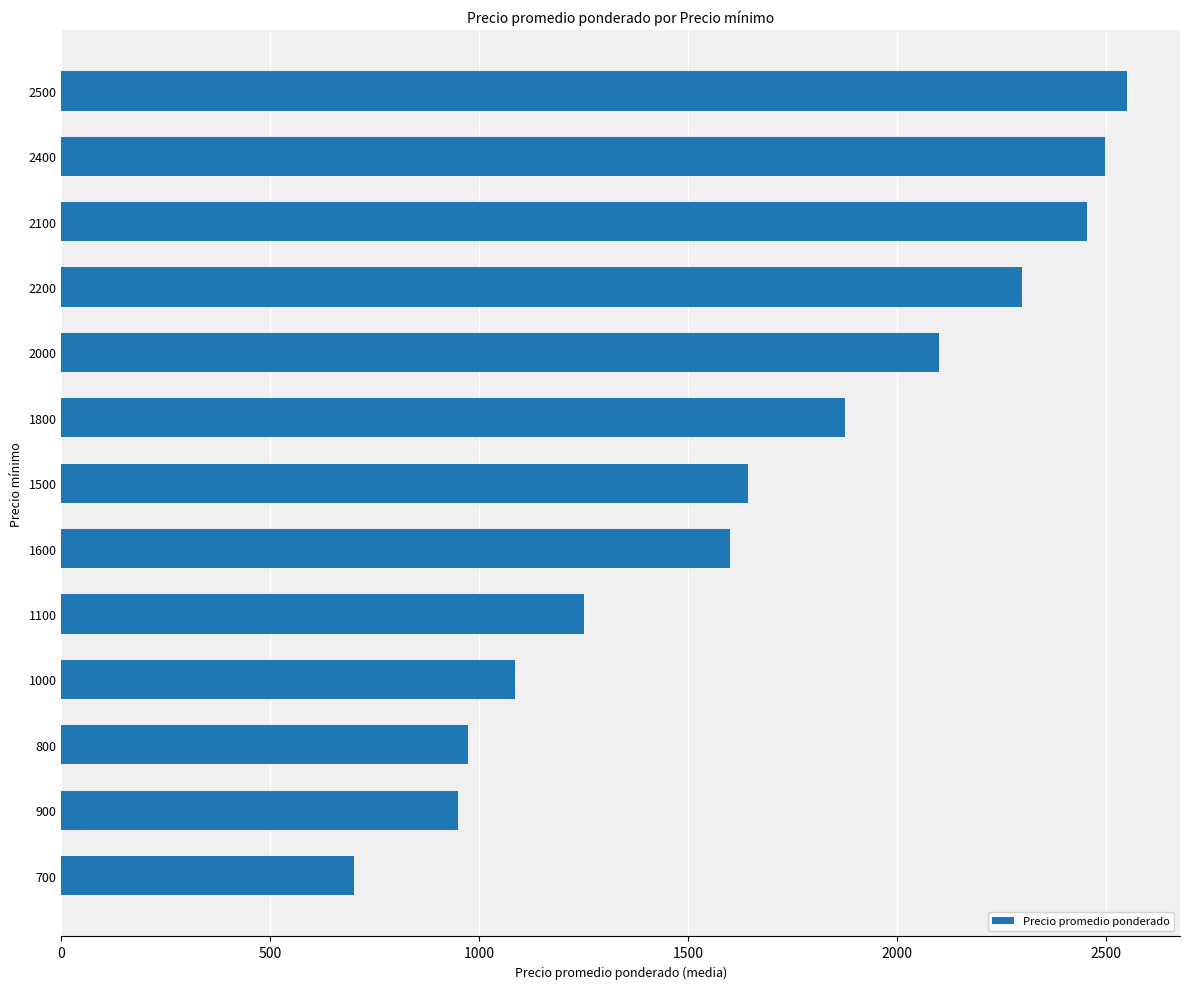

Reading bottom to top, list all the values displayed in this chart.

700=700.0	900=950.0	800=973.0	1000=1084.9	1100=1251.0	1600=1600.0	1500=1644.3	1800=1875.0	2000=2100.0	2200=2300.0	2100=2454.0	2400=2499.0	2500=2550.0